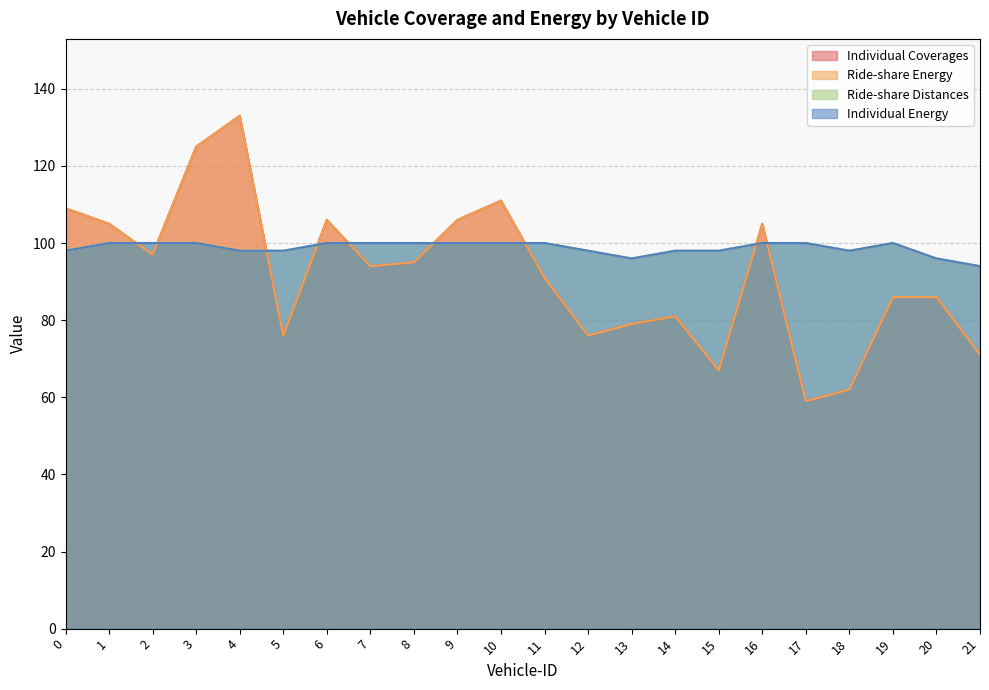

List the labels in order of Individual Energy value, largest first.

1, 2, 3, 6, 7, 8, 9, 10, 11, 16, 17, 19, 0, 4, 5, 12, 14, 15, 18, 13, 20, 21